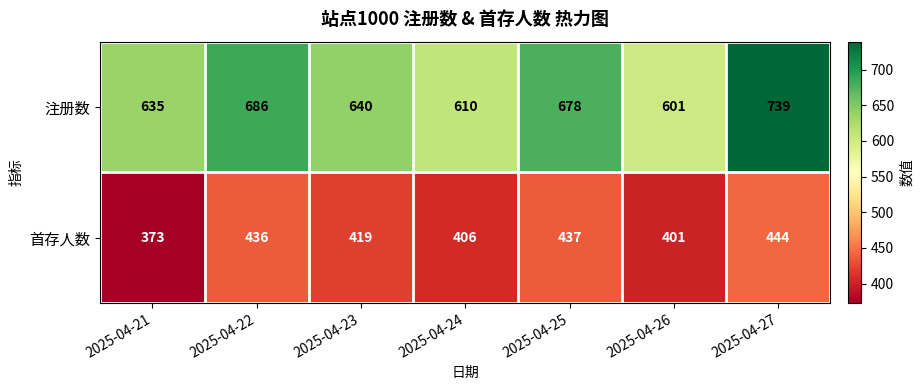

Which label corresponds to the largest value in the chart?

2025-04-27